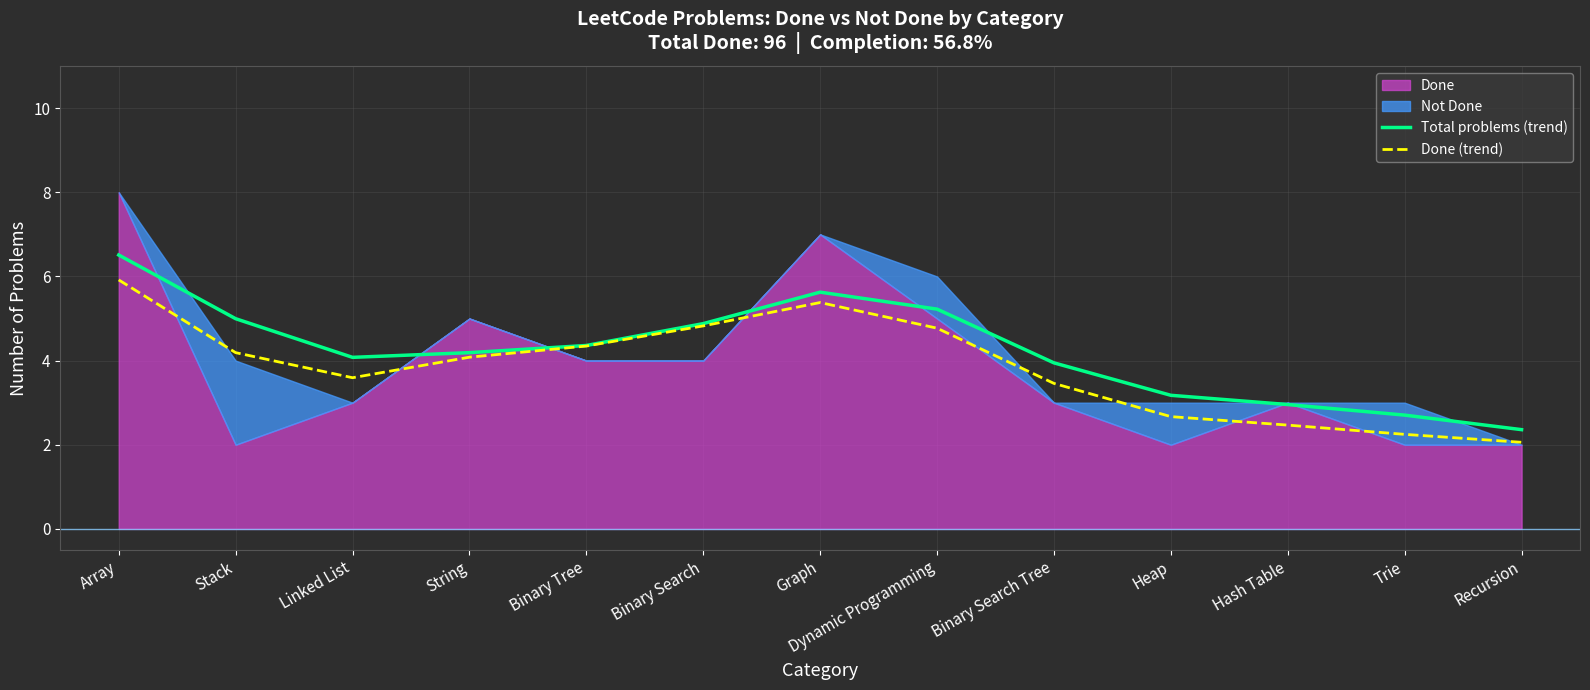

At Hash Table, list the series in order from largest to smallest.

Total problems (trend), Done (trend)